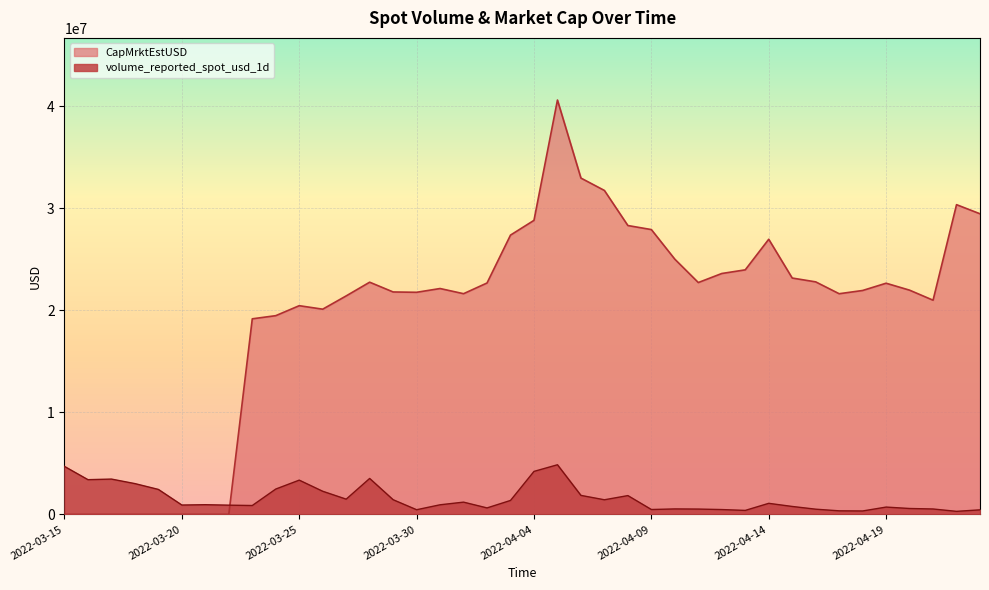

Rank the series by their average value, from highest to lowest.

CapMrktEstUSD, volume_reported_spot_usd_1d